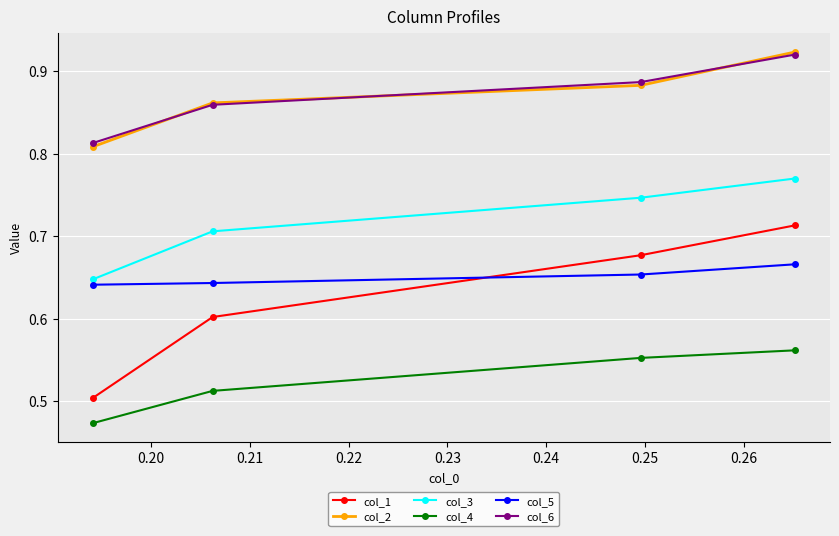

How many intersections are there between col_2 and col_6?

3